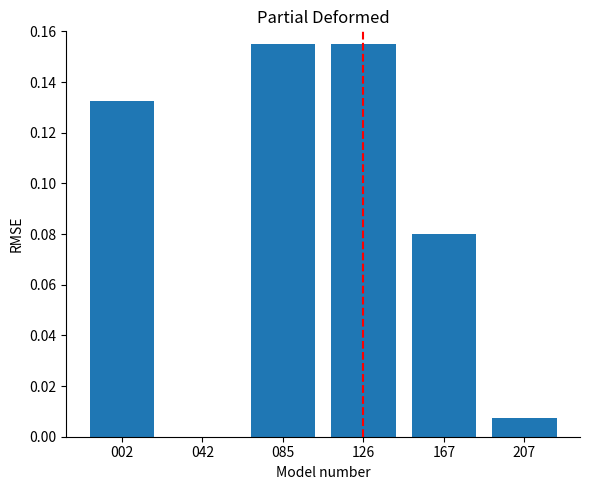

Which has a higher value, 126 or 207?

126